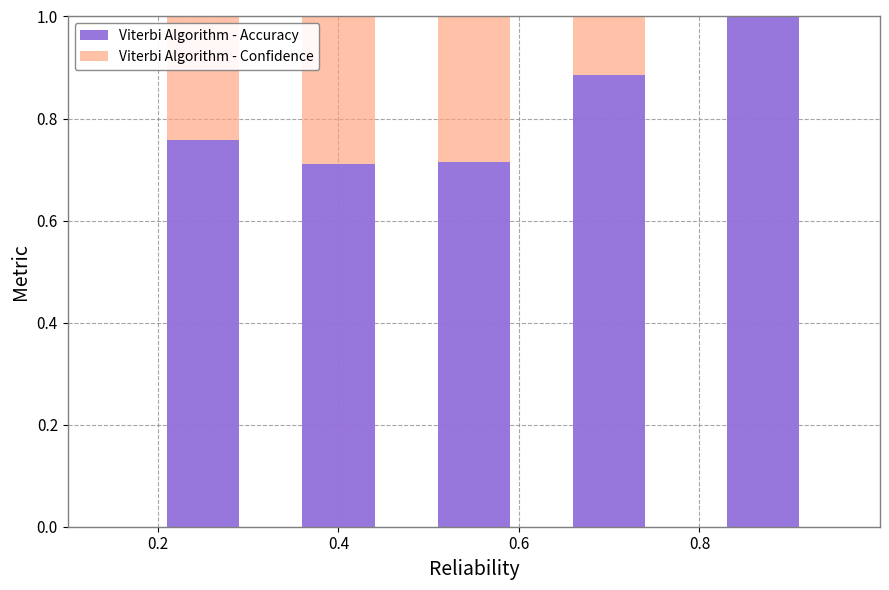

What is the average value of the Viterbi Algorithm - Confidence series?

0.8